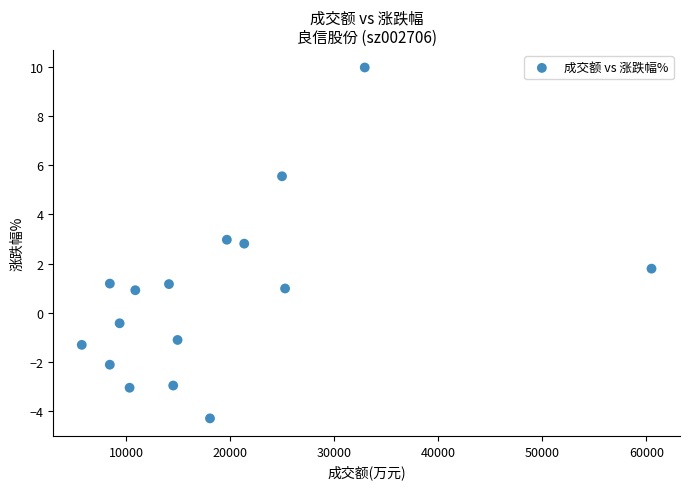

What Y value in the scatter plot is closest to 2?

1.8